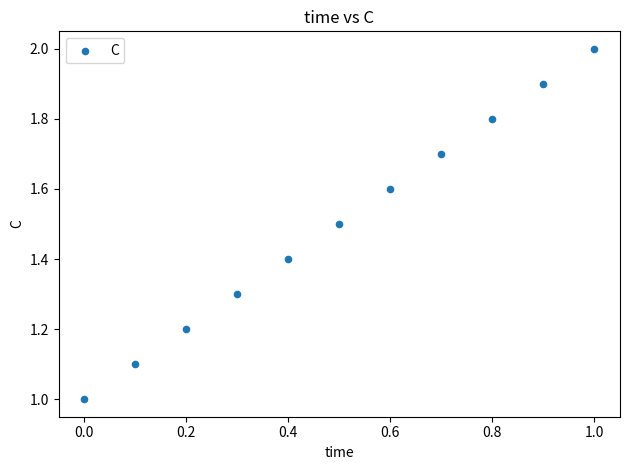

What is the average X value?

0.5